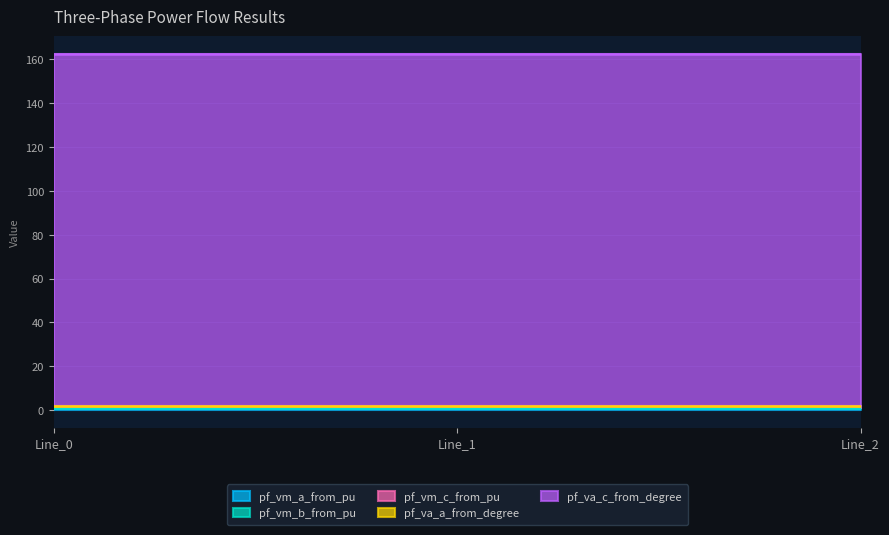

How many series are shown in this chart?

5